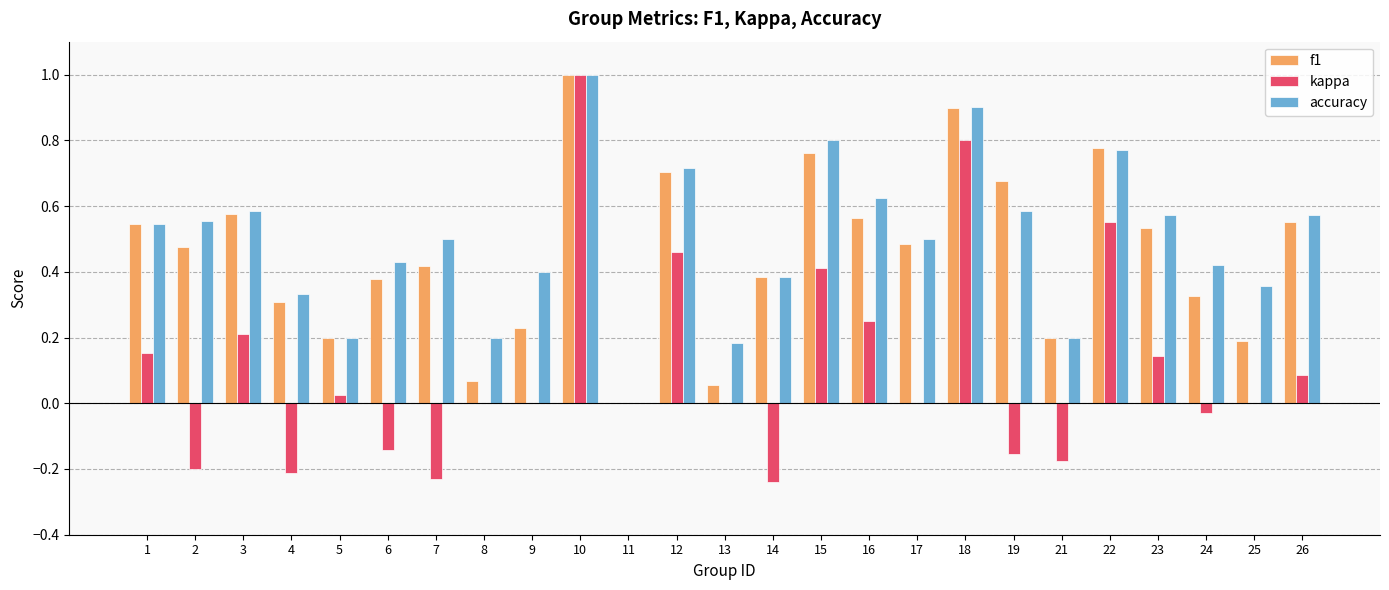

Which series has the largest total across all categories?

accuracy